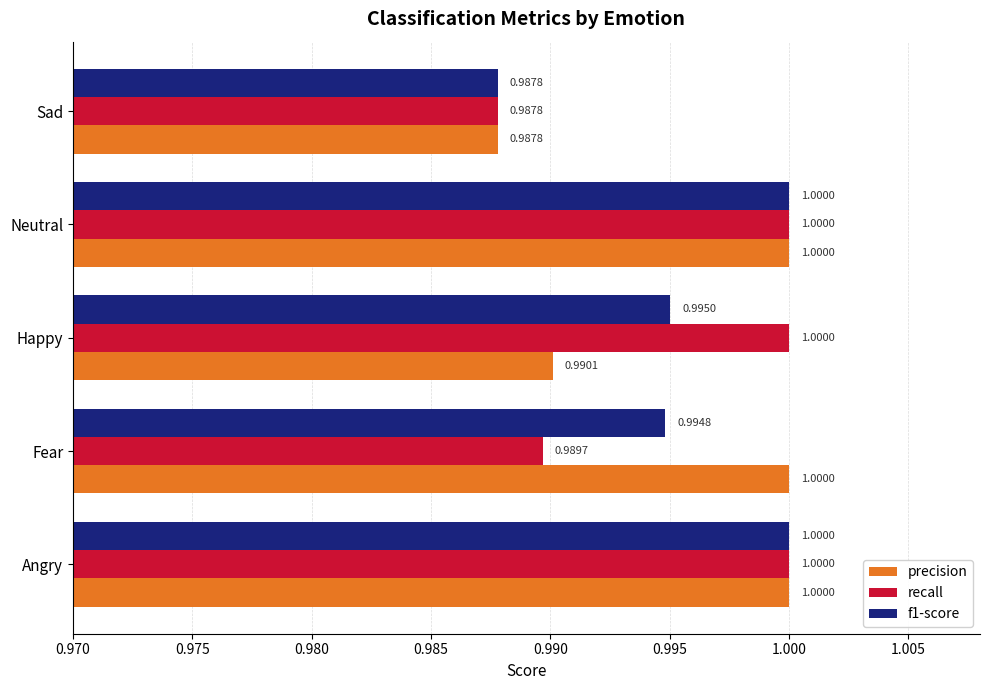

Which series changed the most between Angry and Fear?

recall